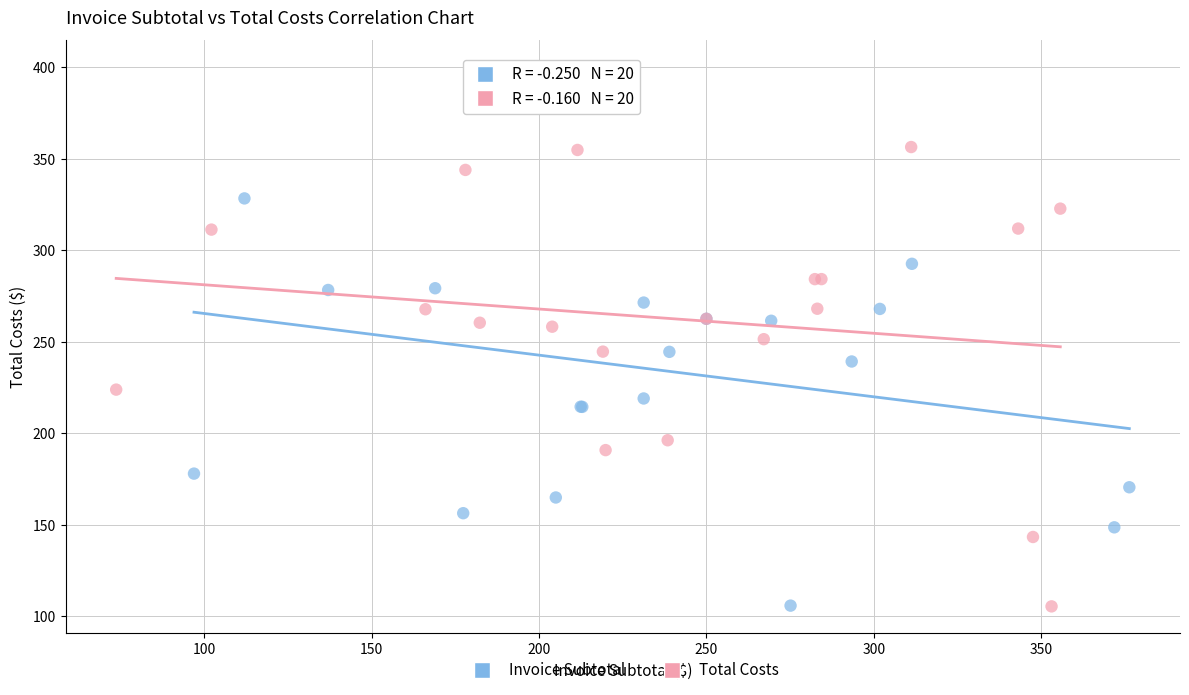

Which series has the widest spread of Y values?

Invoice Subtotal